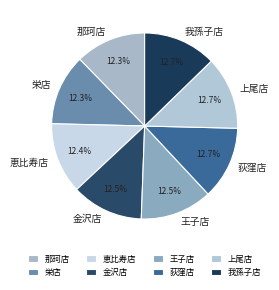

Count the number of slices in the pie.

8